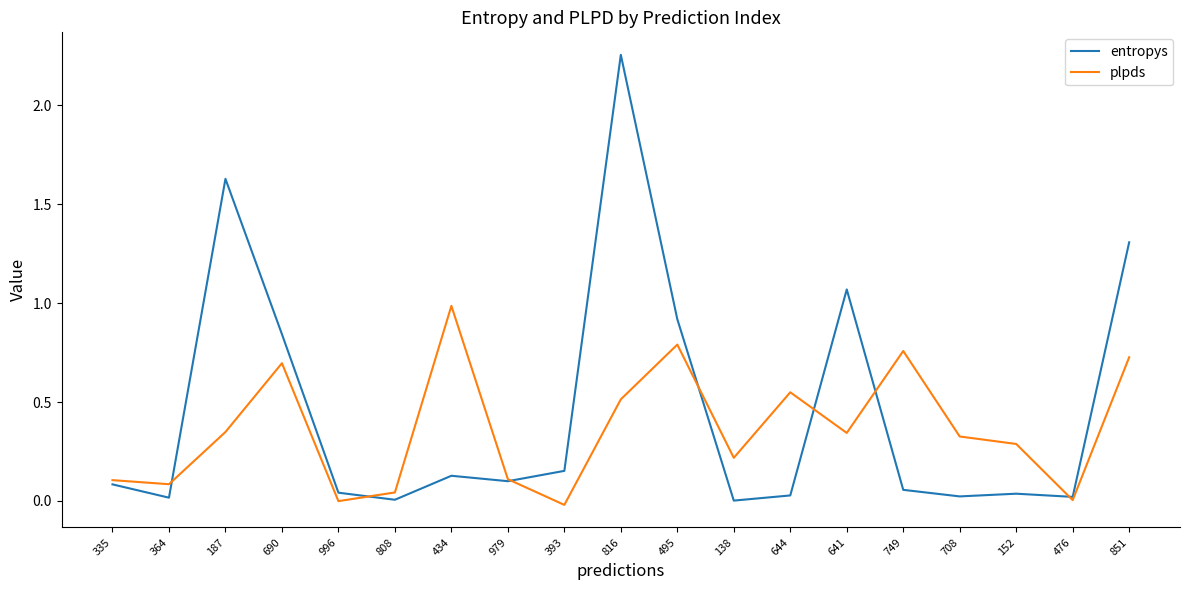

What is the total value across all series at 187?

2.0